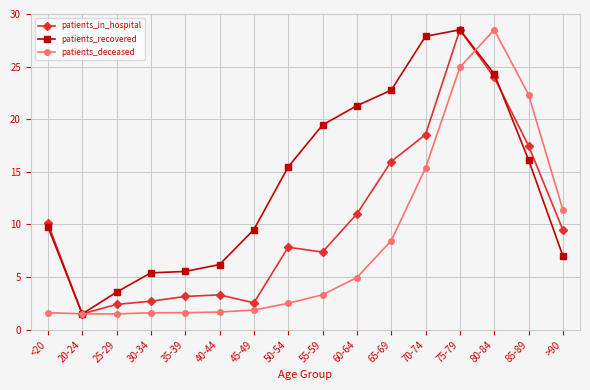

Count the number of categories in the chart.

16